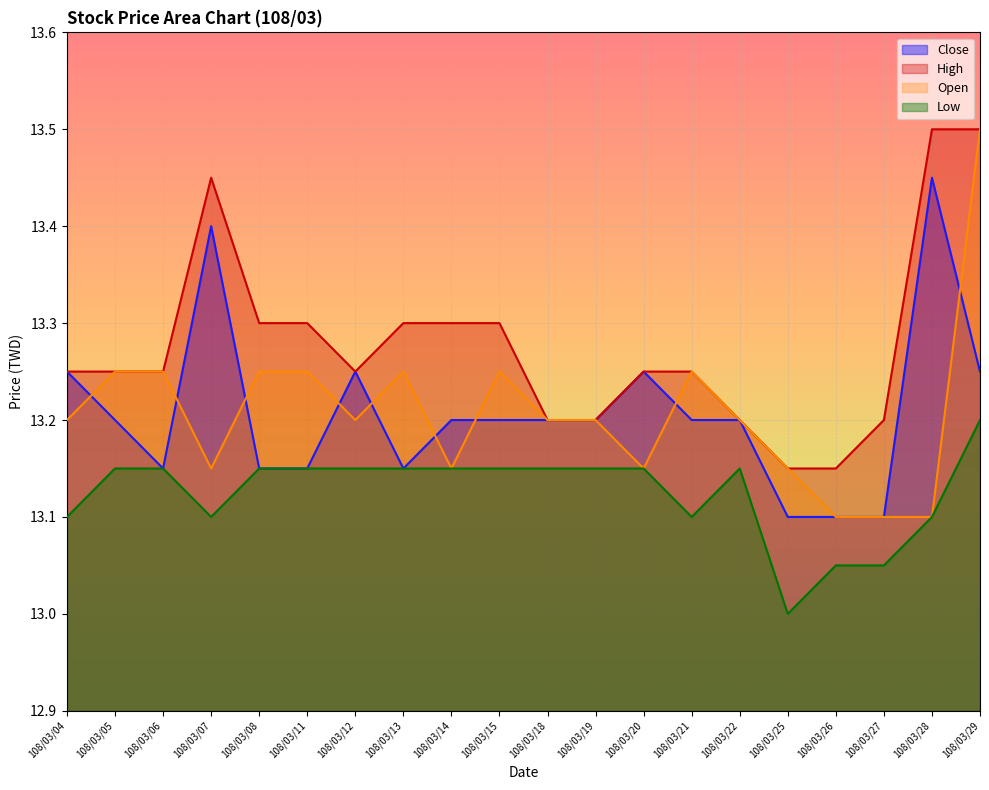

The Low series shows 13.2 at 108/03/05. True or false?

True